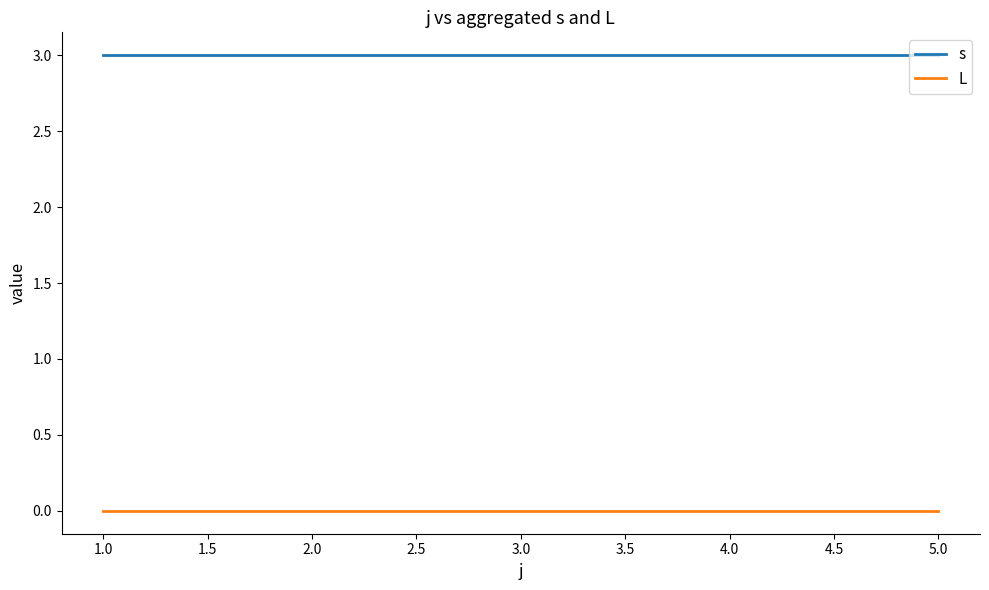

True or false: s has a value of 4 at 2.0.

False